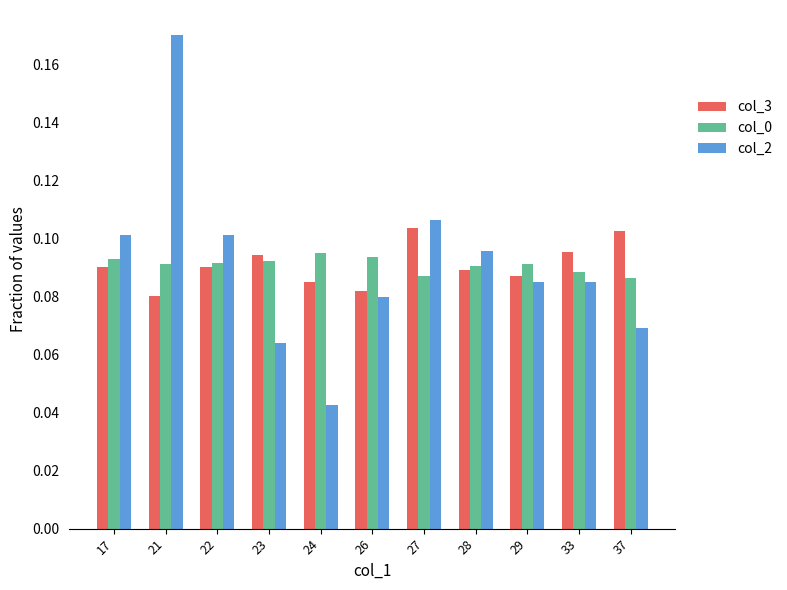

The value of col_2 at 37 is 0.0. True or false?

False